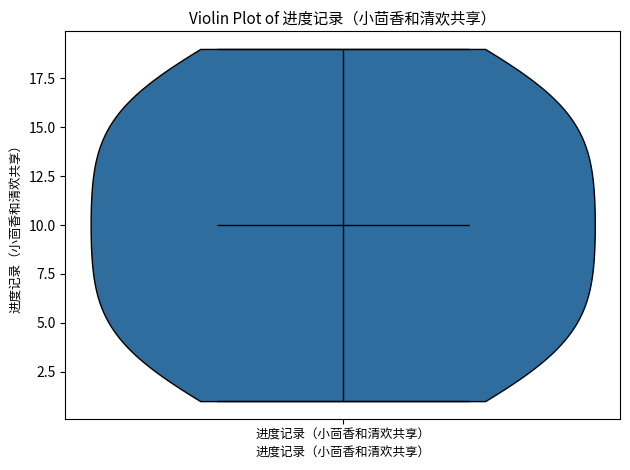

What is the highest point the violin for 进度记录（小茴香和清欢共享） reaches on the y-axis? The values are not printed on the chart, so give them approximately, as read against the axis.

19